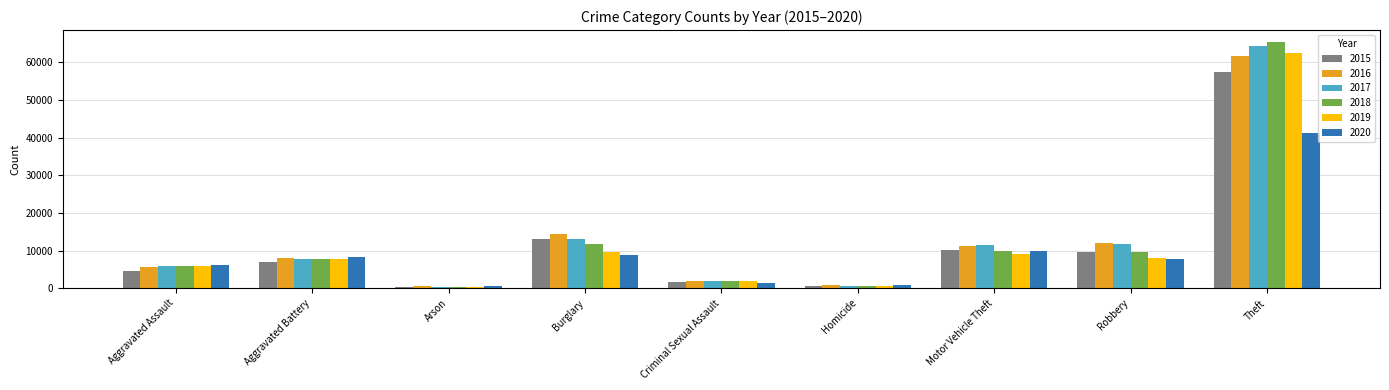

What is the difference between the highest and lowest values at Aggravated Battery?

1302